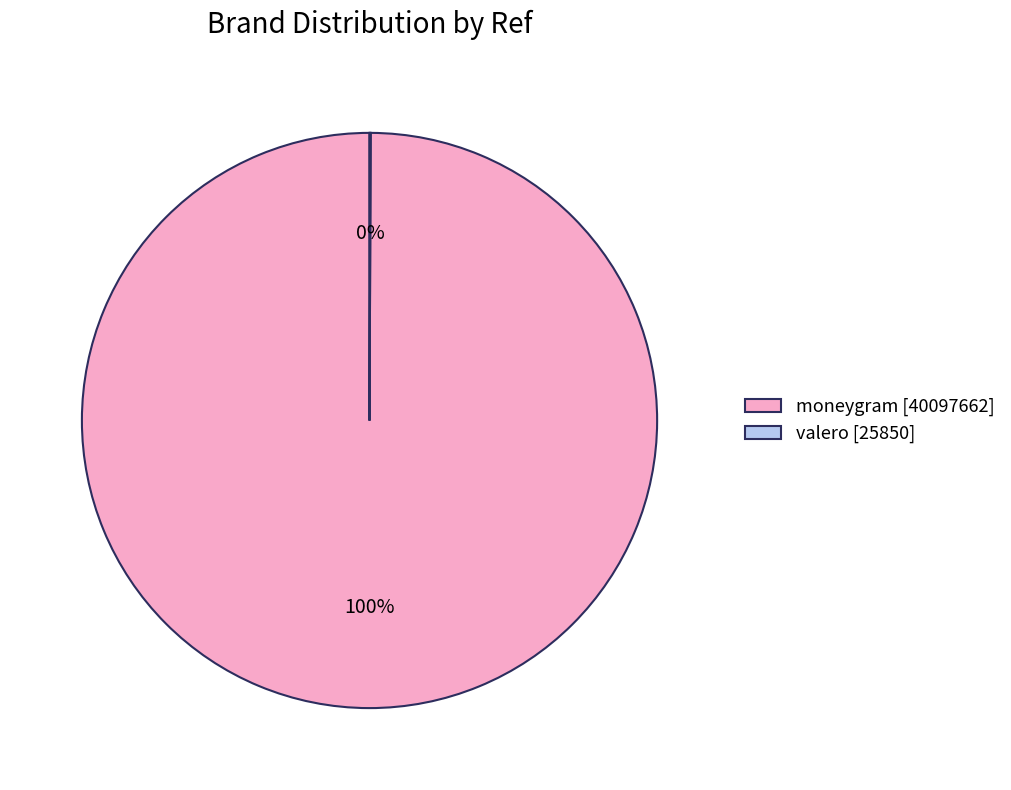

The moneygram [40097662] slice represents 100% of the pie. True or false?

True